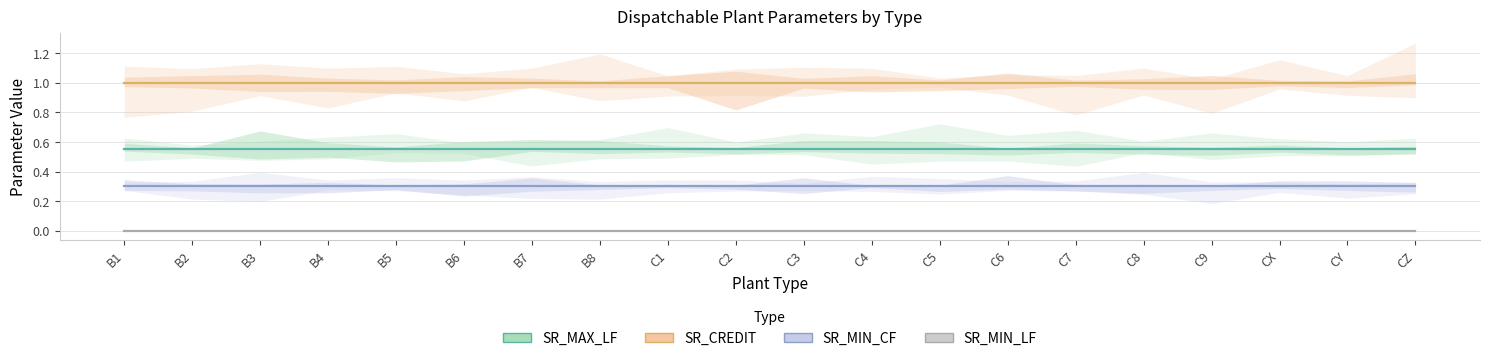

Which label corresponds to the largest value in the chart?

B1